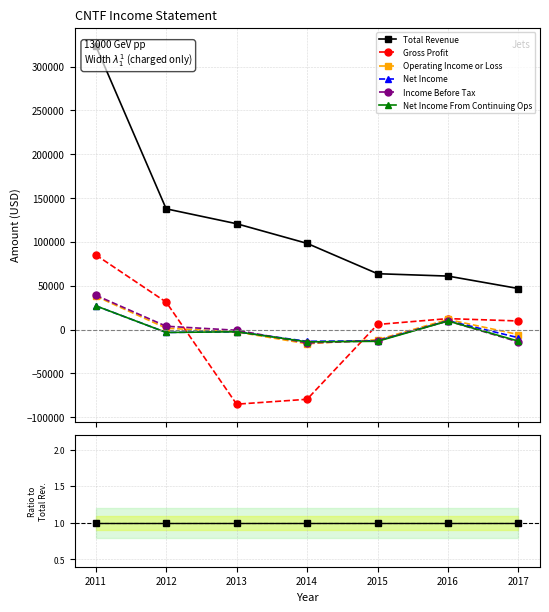

True or false: Gross Profit and Operating Income or Loss cross at least once.

True